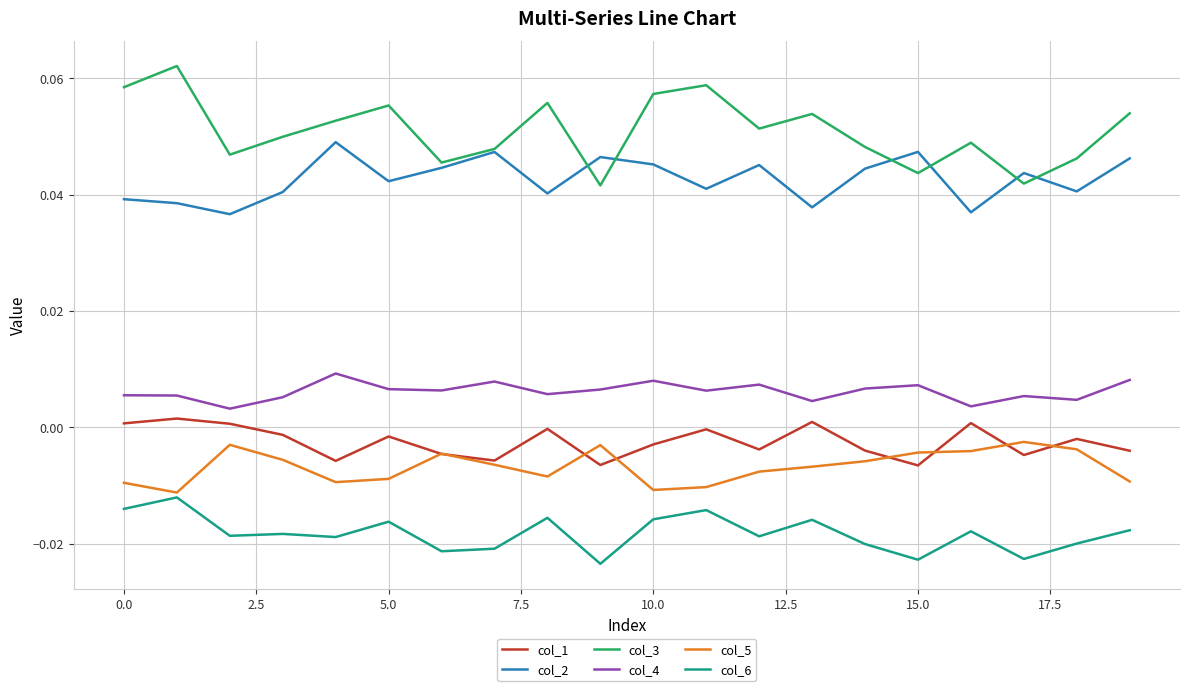

Which series has the largest range (max minus min)?

col_3